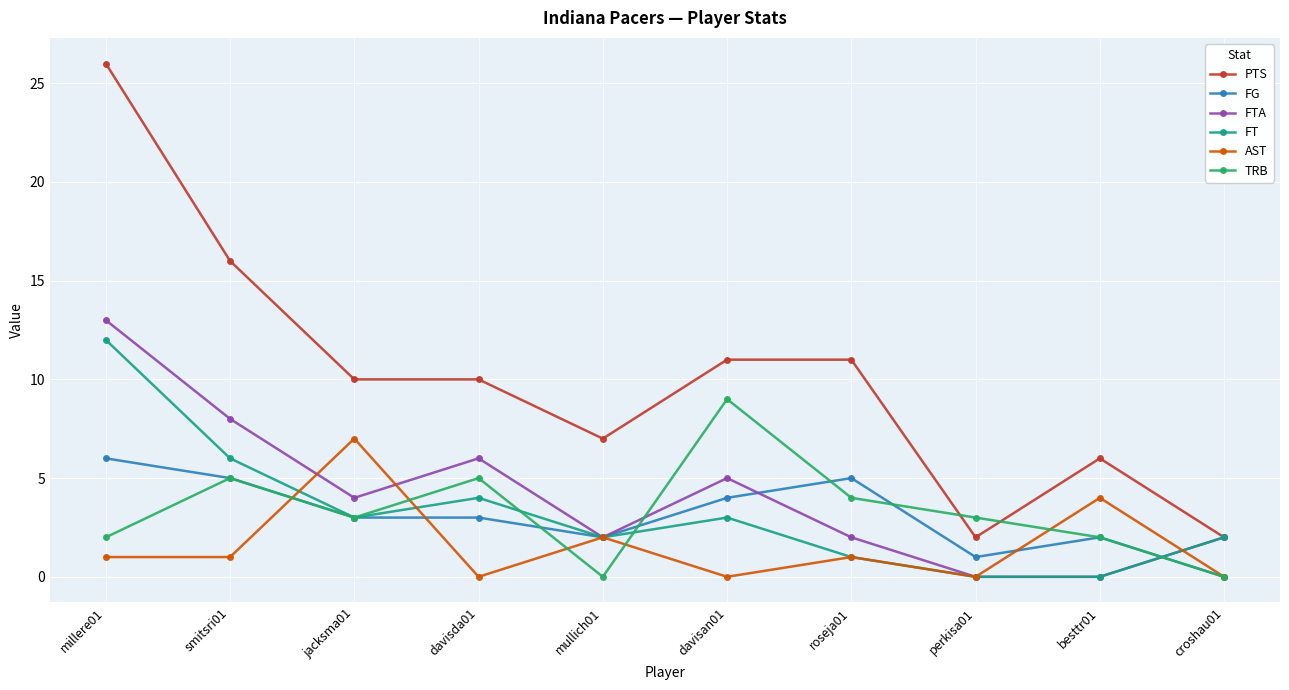

What is the difference between the FT values at smitsri01 and perkisa01?

6